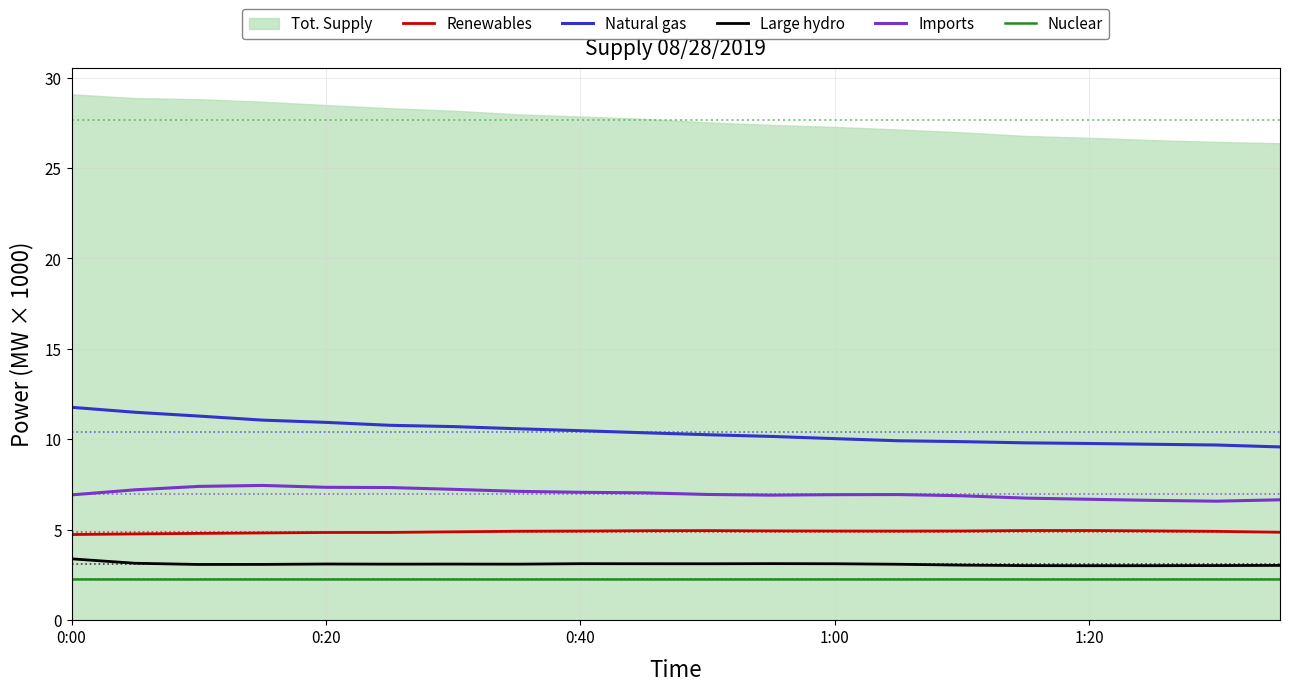

Which series has the largest total across all categories?

Natural gas